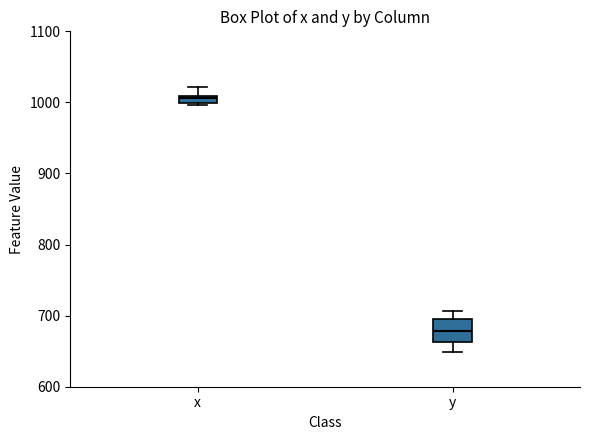

Where does the upper whisker of the box for x end on the y-axis? The values are not printed on the chart, so give them approximately, as read against the axis.

1020